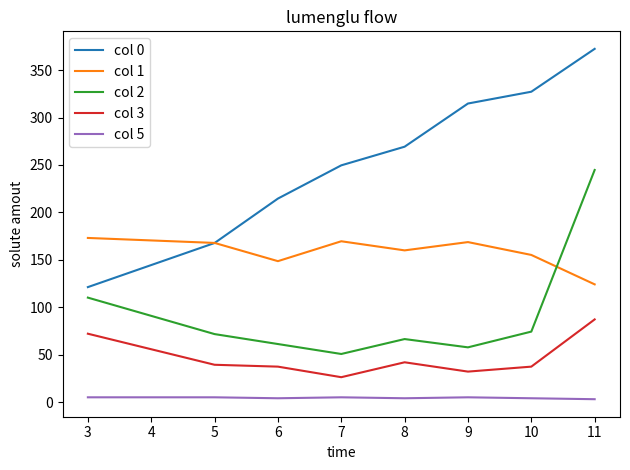

List the labels in order of col 0 value, largest first.

11, 10, 9, 8, 7, 6, 5, 3